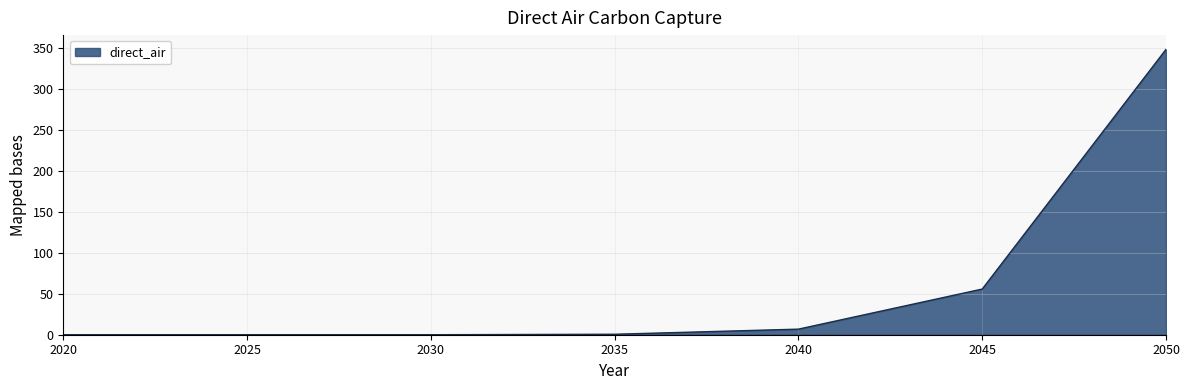

Is it true that the value at 2050 is 122.8?

False